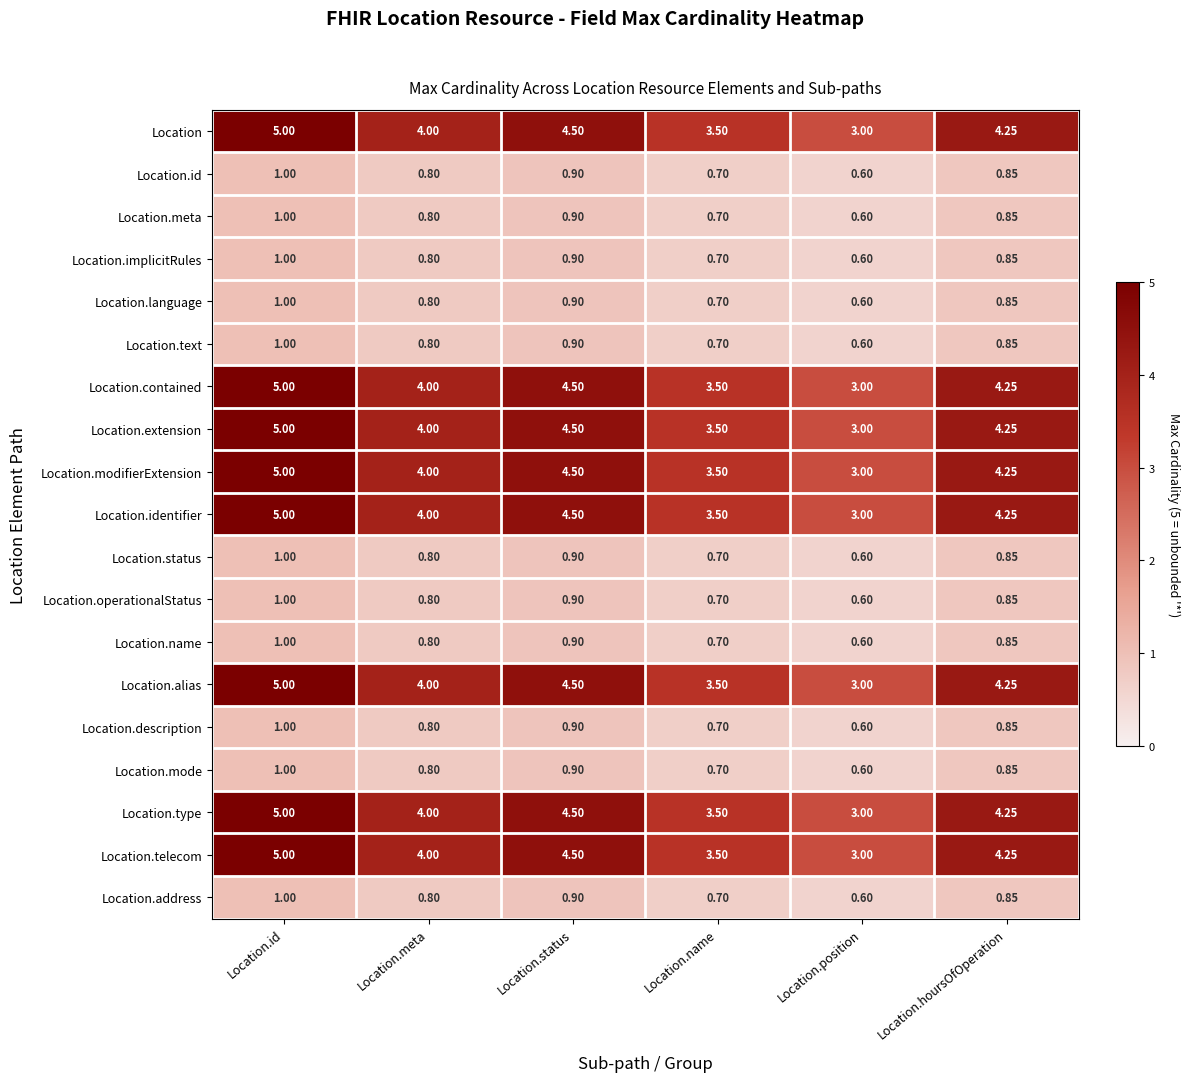

Which category has the lowest value across all series?

Location.position